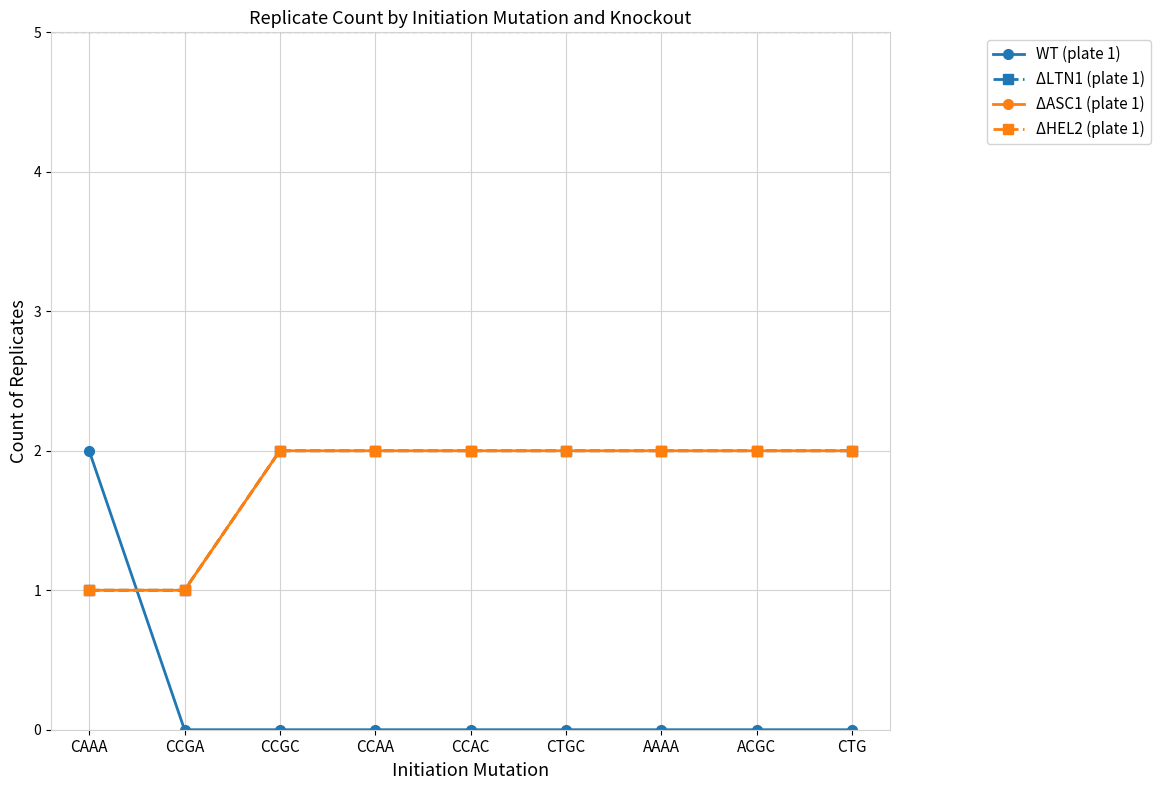

What is the difference between the second highest and minimum values in the ΔASC1 (plate 1) series?

1